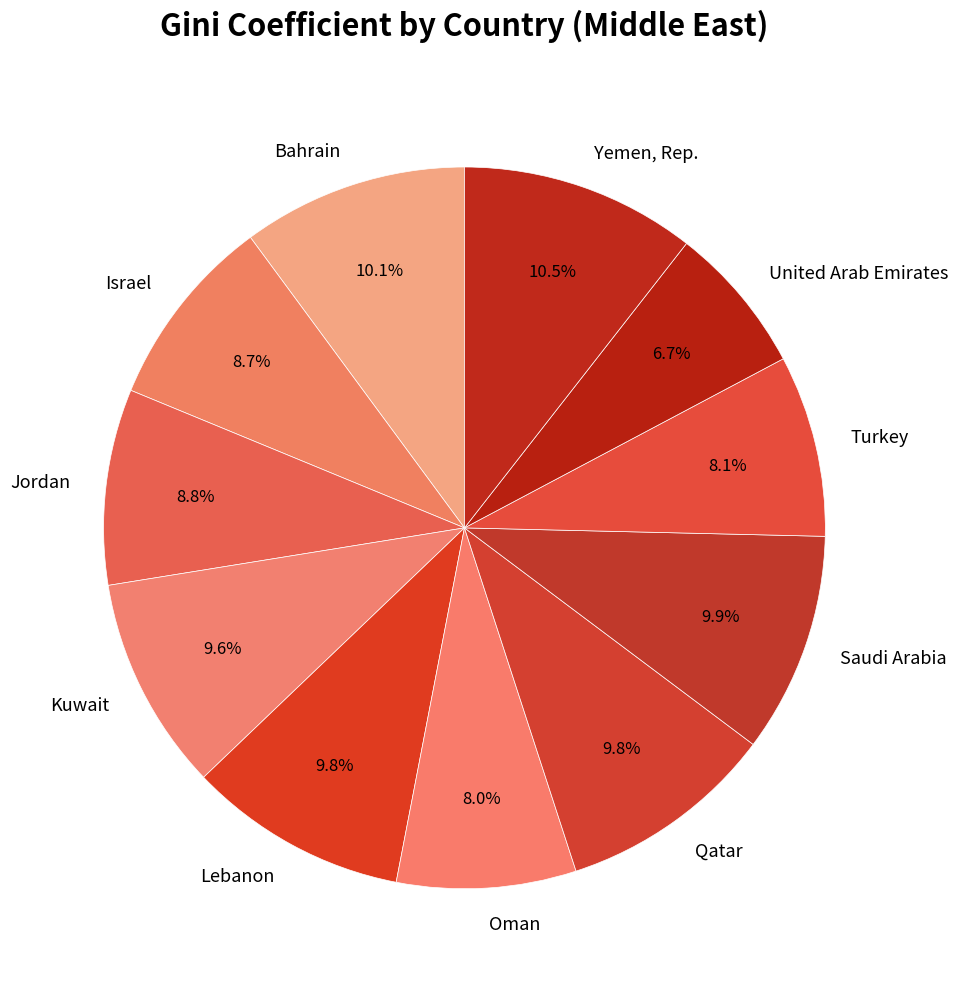

Approximately how many times larger is the value at Qatar compared to Jordan?

1.1